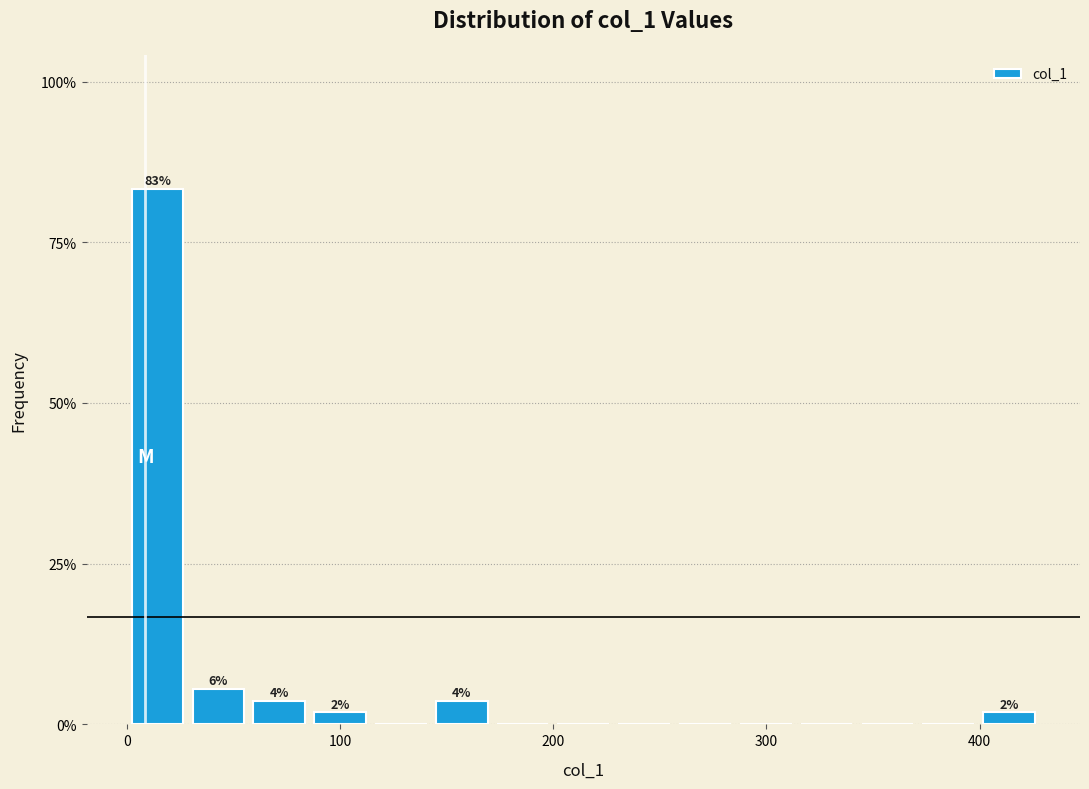

Around what value on the x-axis is the tallest bar? Give the approximate position of its centre, as read against the axis.

10